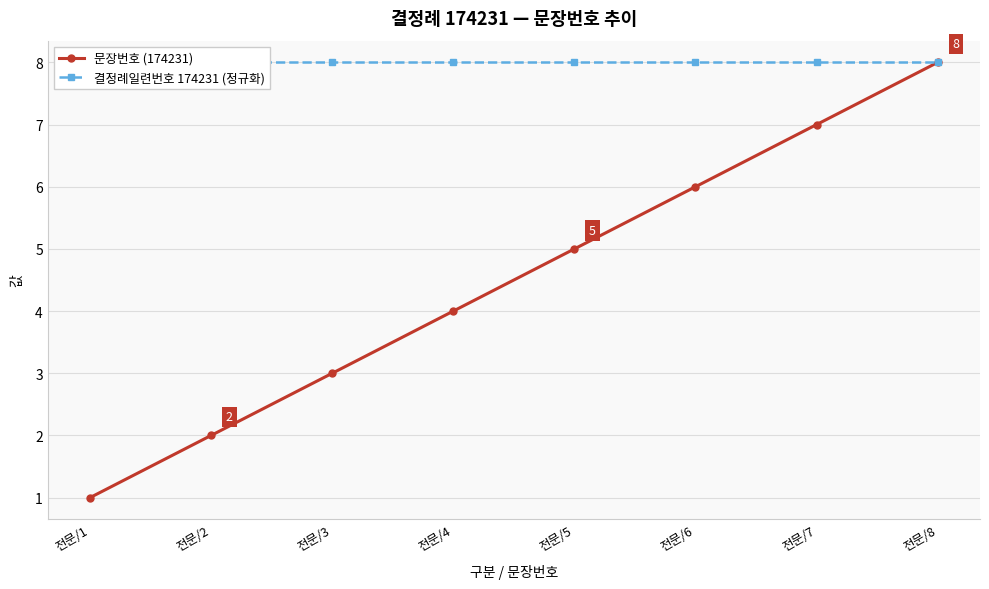

What is the value of the 결정례일련번호 174231 (정규화) point at the 1st from the left?

8.0